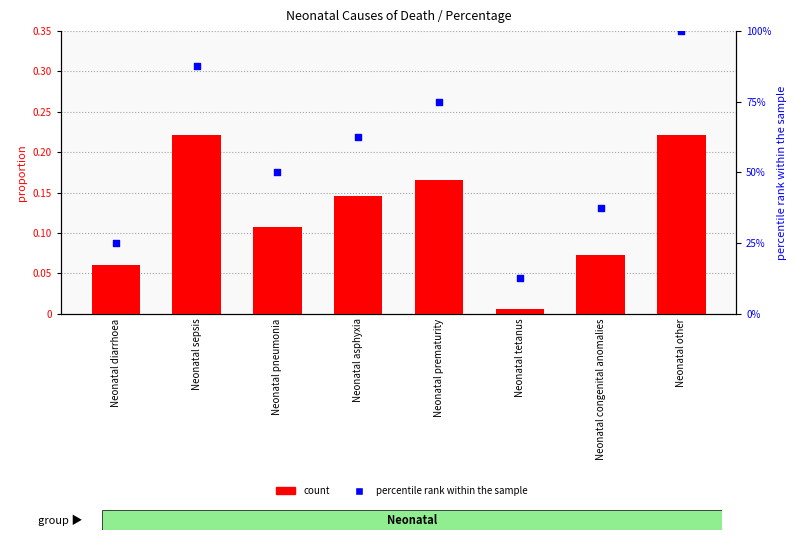

Which series has the largest total across all categories?

percentile rank within the sample